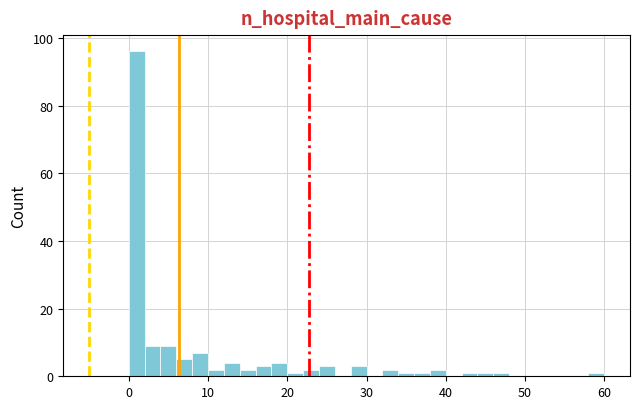

Around what value on the x-axis is the tallest bar? Give the approximate position of its centre, as read against the axis.

1